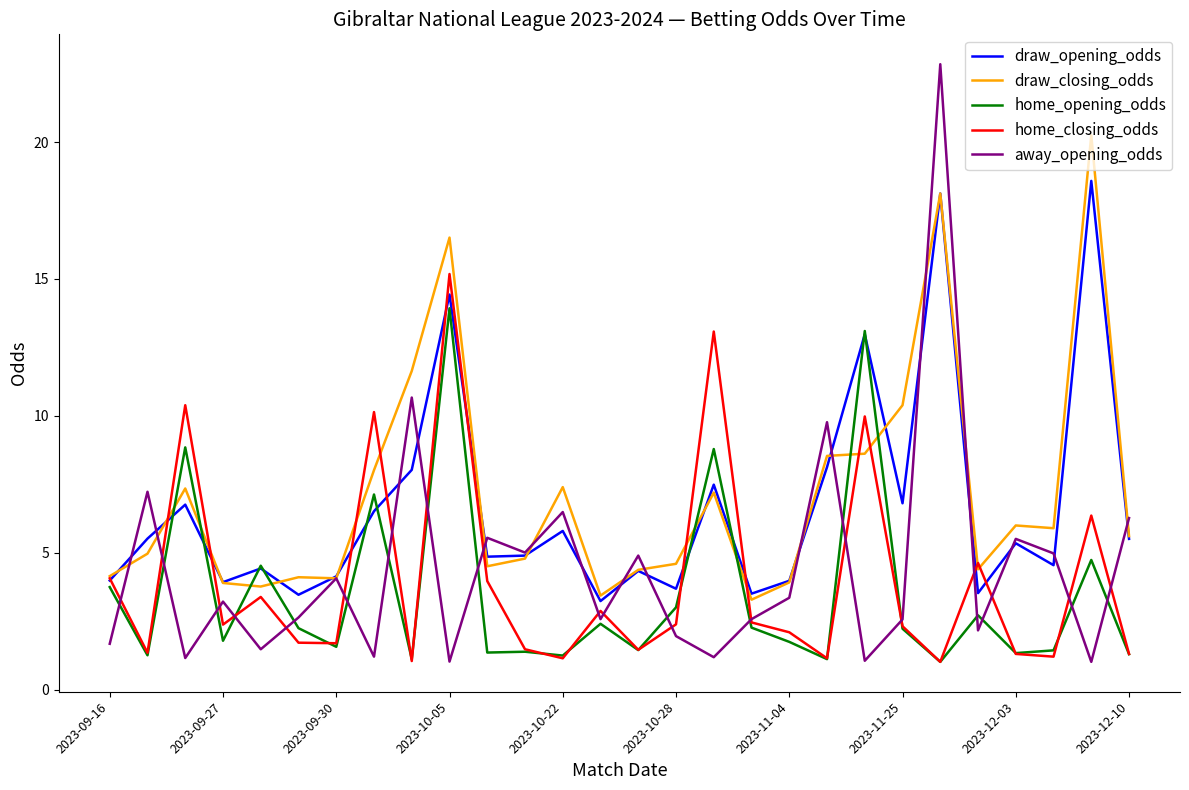

What is the maximum value shown in the chart?

22.8